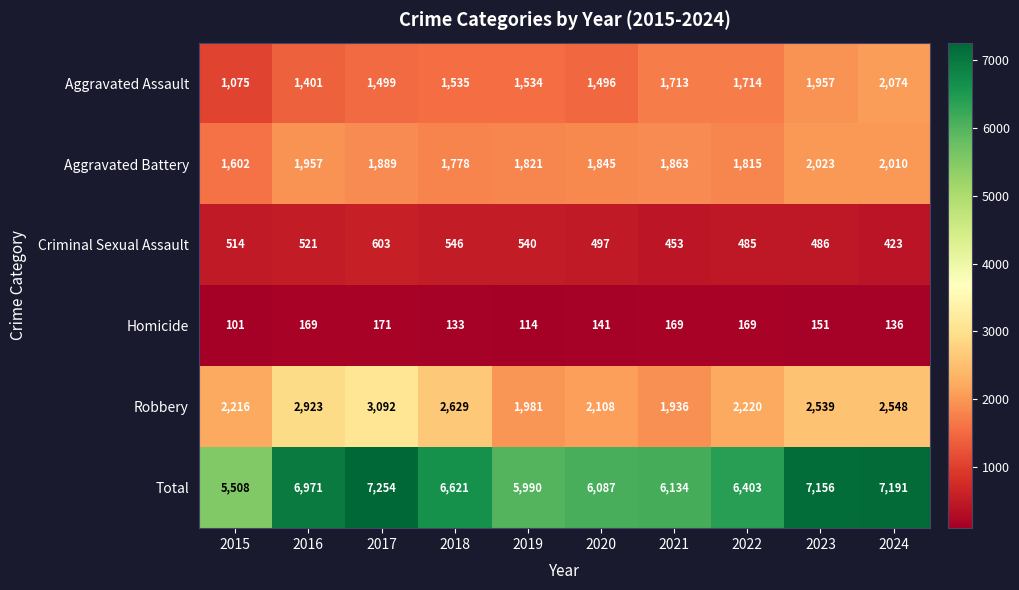

What is the average value of the Aggravated Assault series?

1600